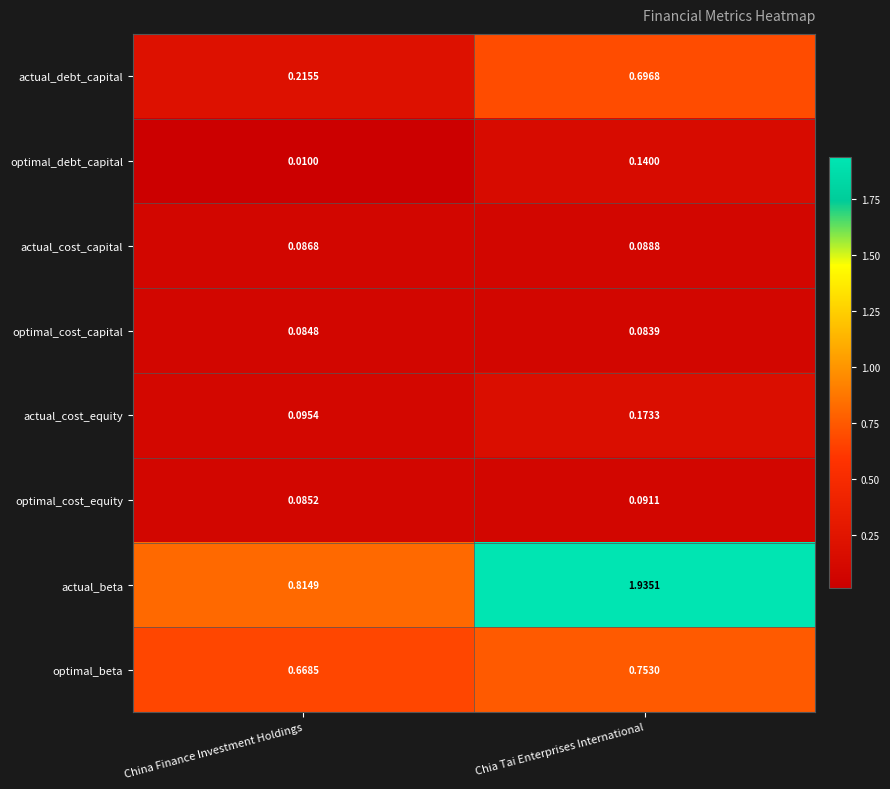

At which label is optimal_beta closest to 0?

China Finance Investment Holdings